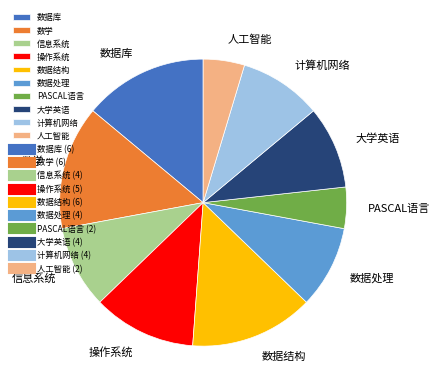

Does 数学 represent more than half of the total?

No